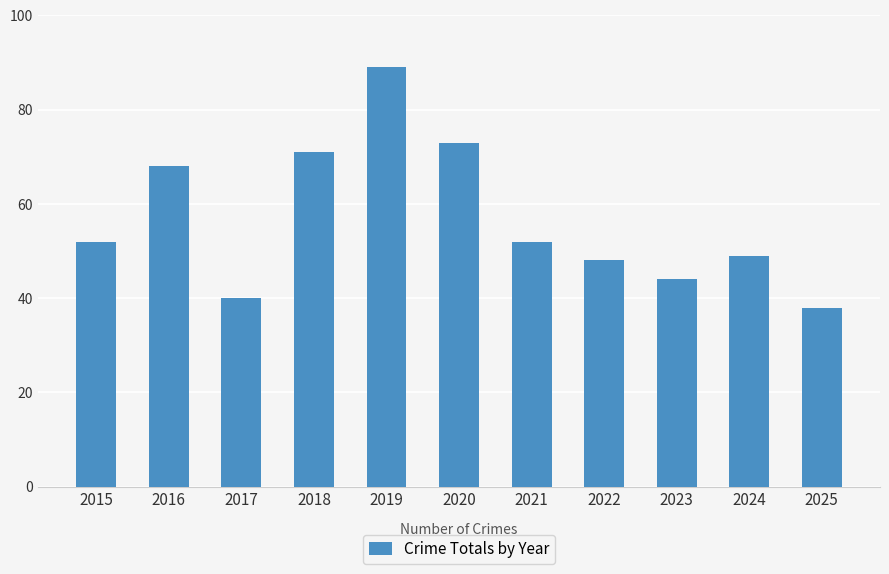

What is the sum of all values?

624